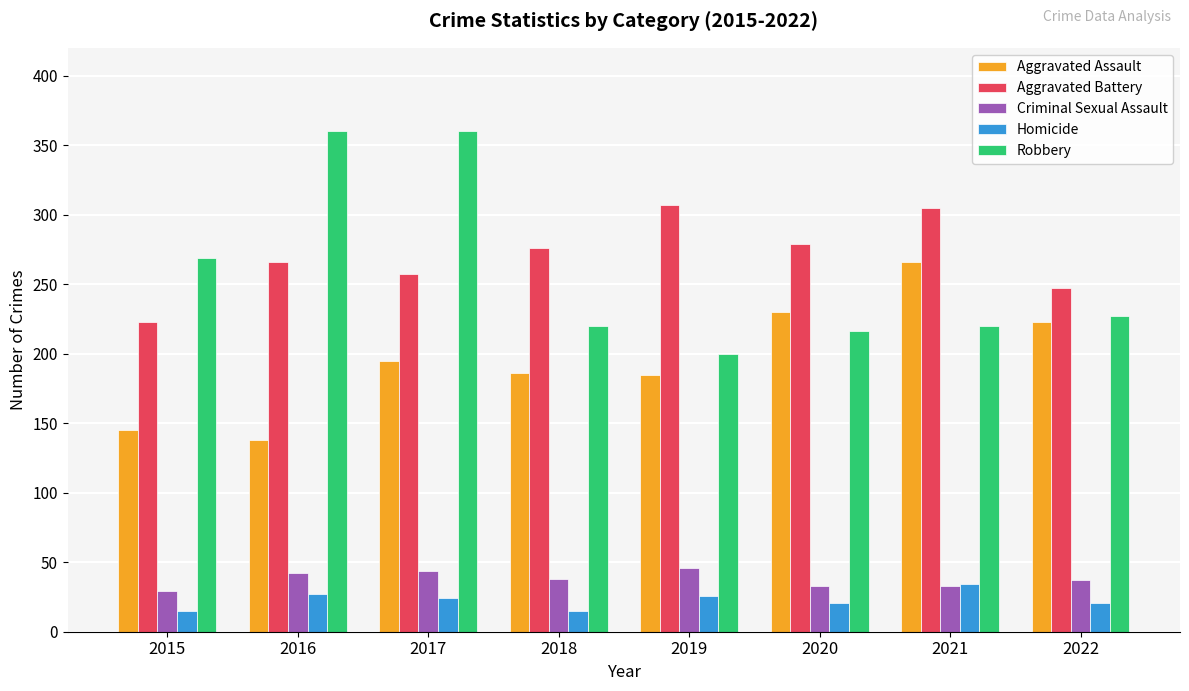

At 2016, list the series in order from largest to smallest.

Robbery, Aggravated Battery, Aggravated Assault, Criminal Sexual Assault, Homicide